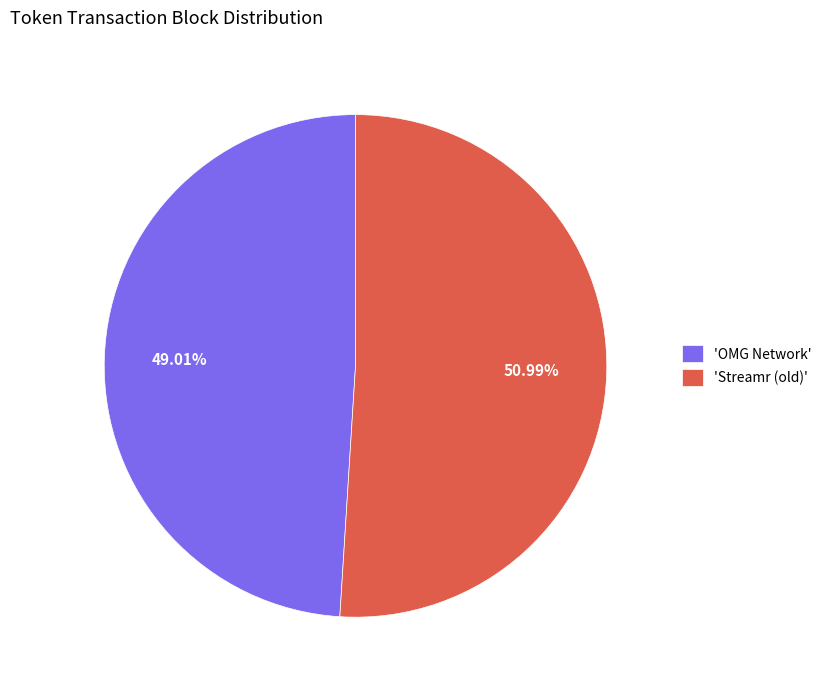

What is the ratio of the value at 'Streamr (old)' to the value at 'OMG Network'?

1.0